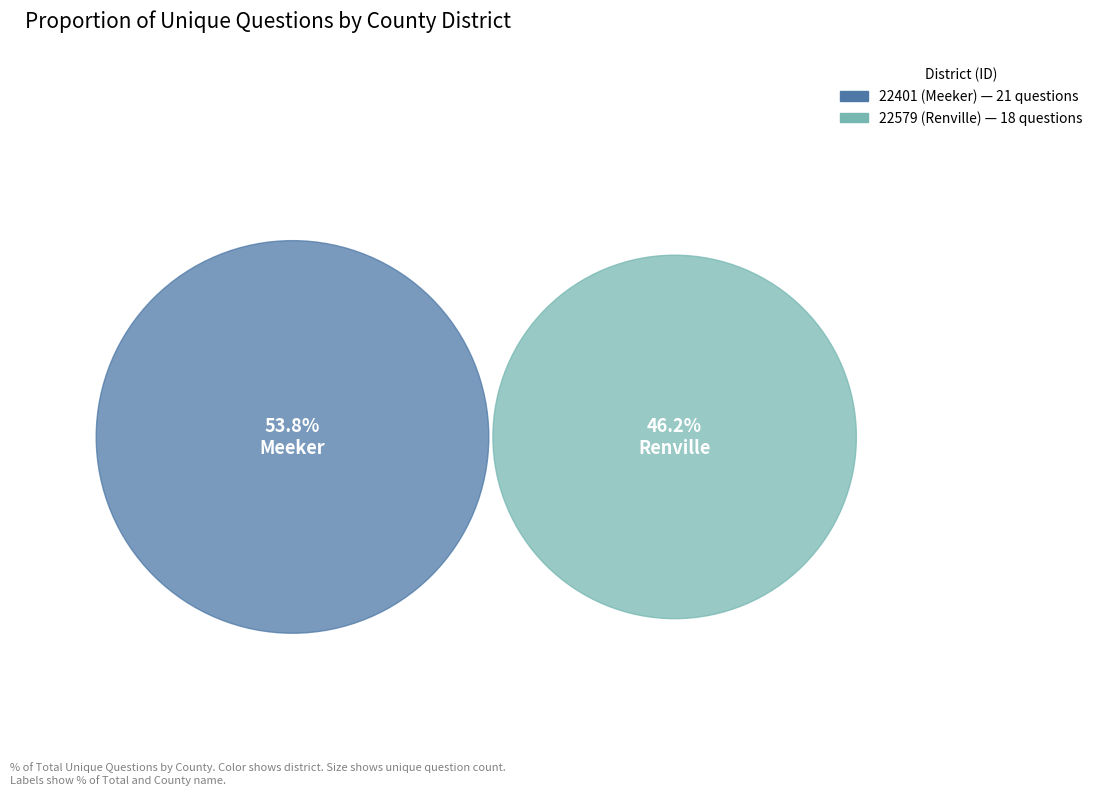

Which slice is the largest?

22401 (Meeker)